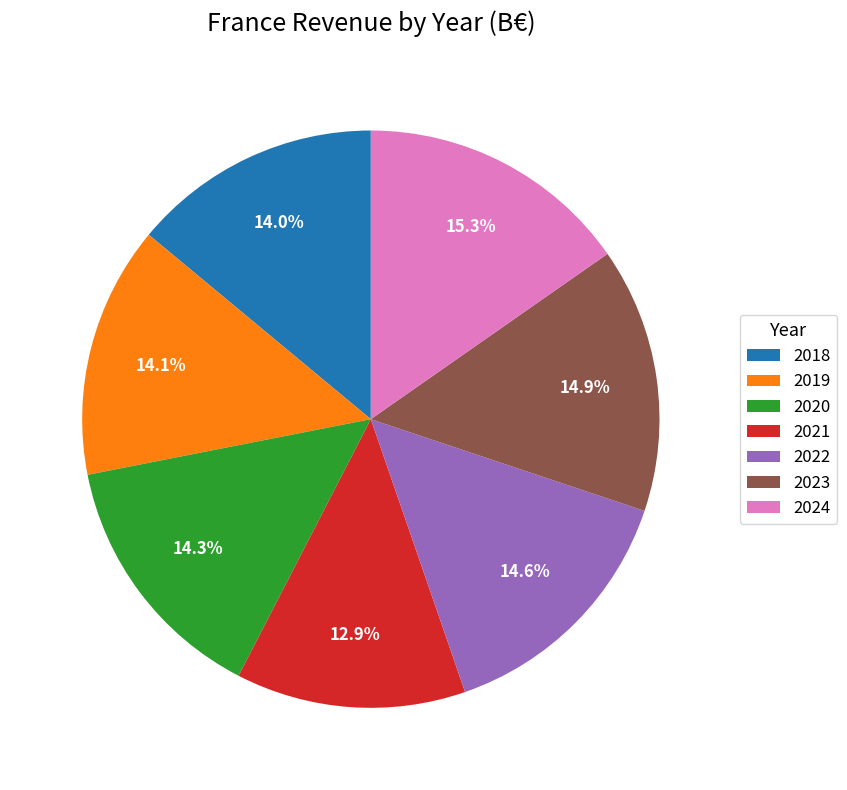

What percentage is the 2018 slice, to the nearest percent?

14%